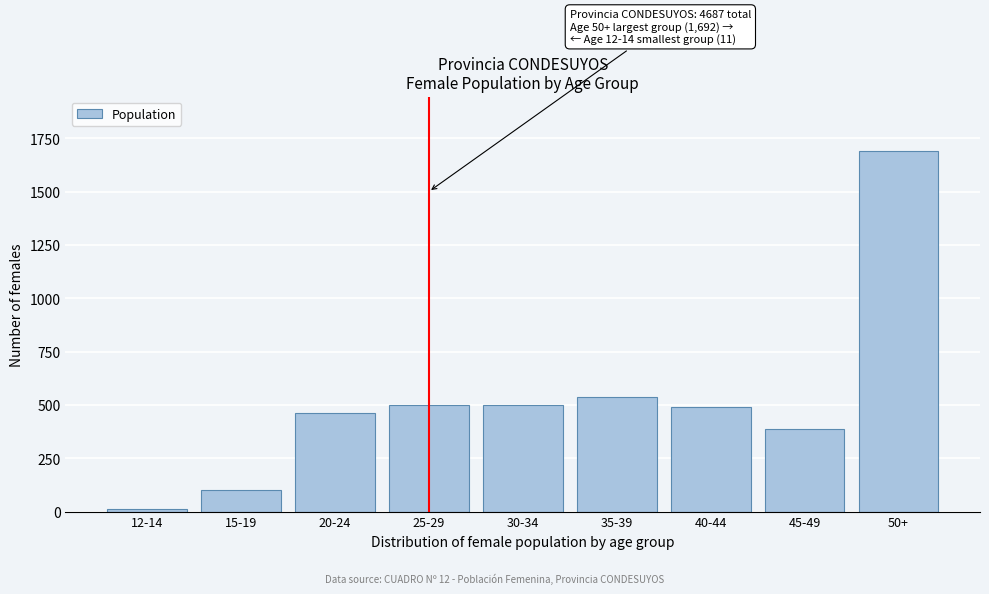

Reading right to left, extract all data points from this chart.

50+=1692	45-49=389	40-44=491	35-39=538	30-34=500	25-29=500	20-24=464	15-19=102	12-14=11